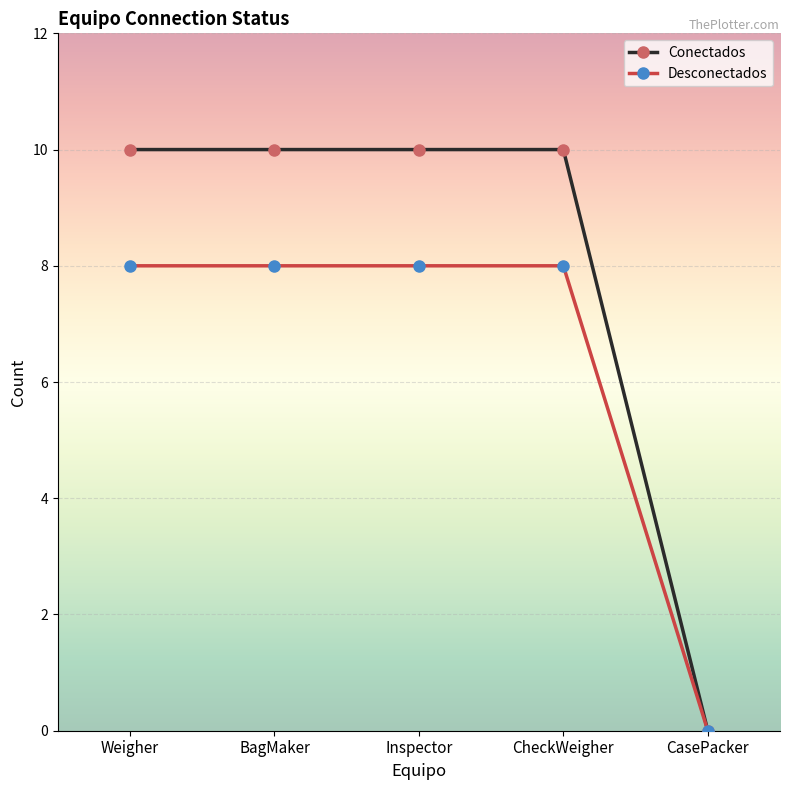

What is the label of the 4th point from the left?

CheckWeigher